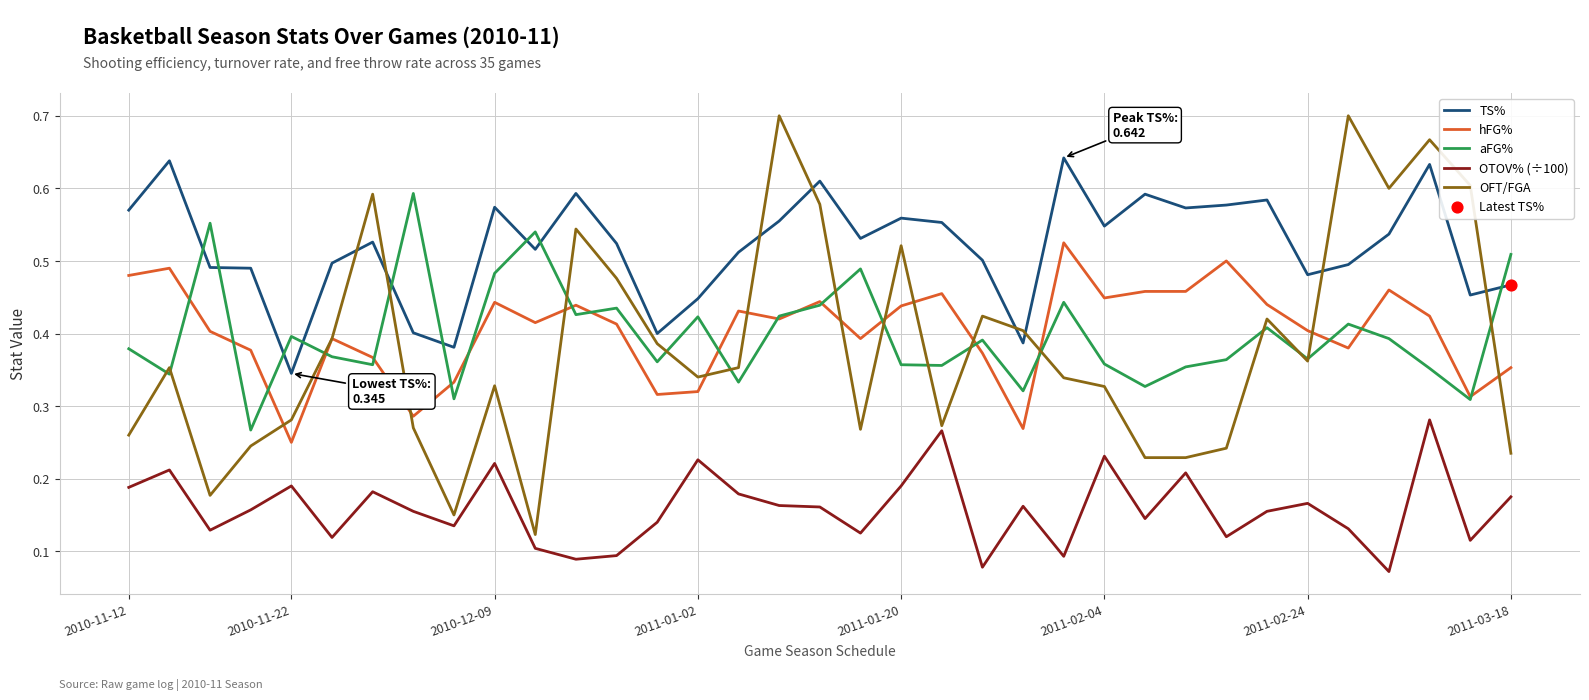

Rank the series by their maximum value, from lowest to highest.

OTOV% (÷100), hFG%, aFG%, TS%, OFT/FGA